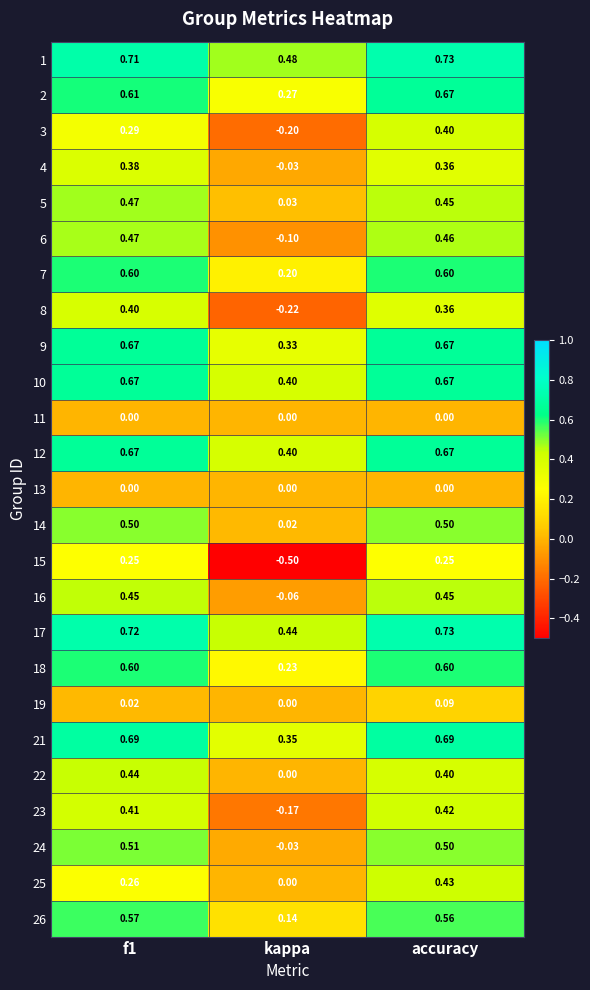

Which category has the lowest value across all series?

kappa